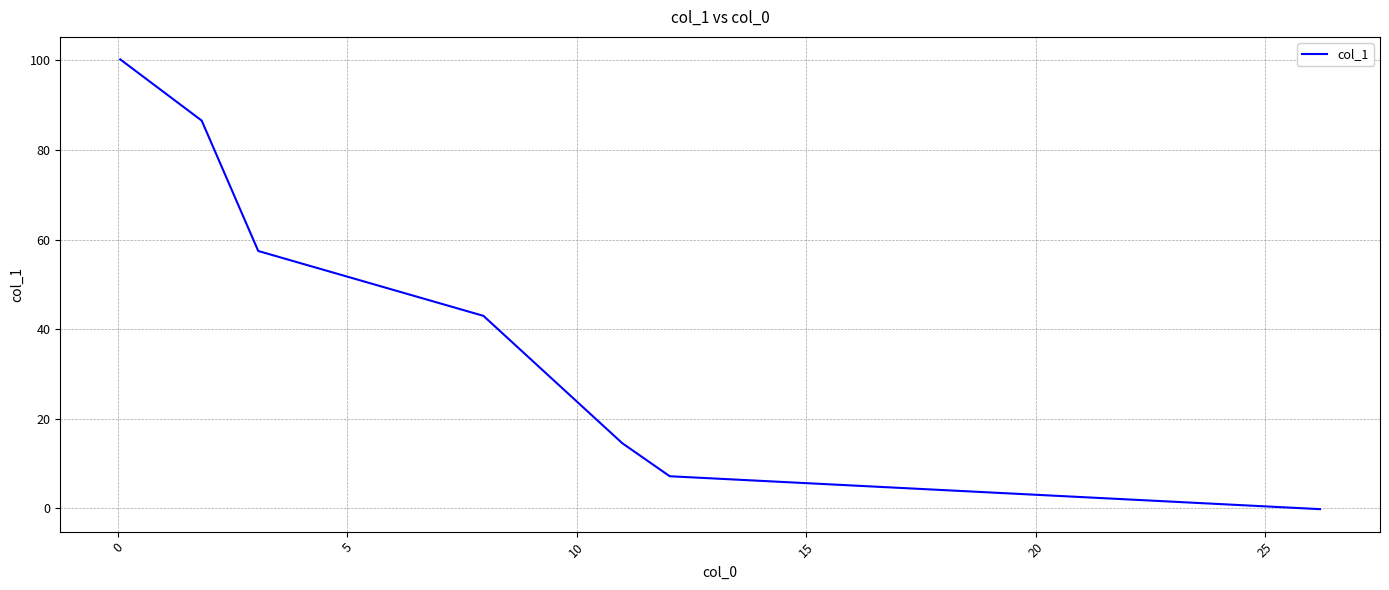

How many series are shown in this chart?

1